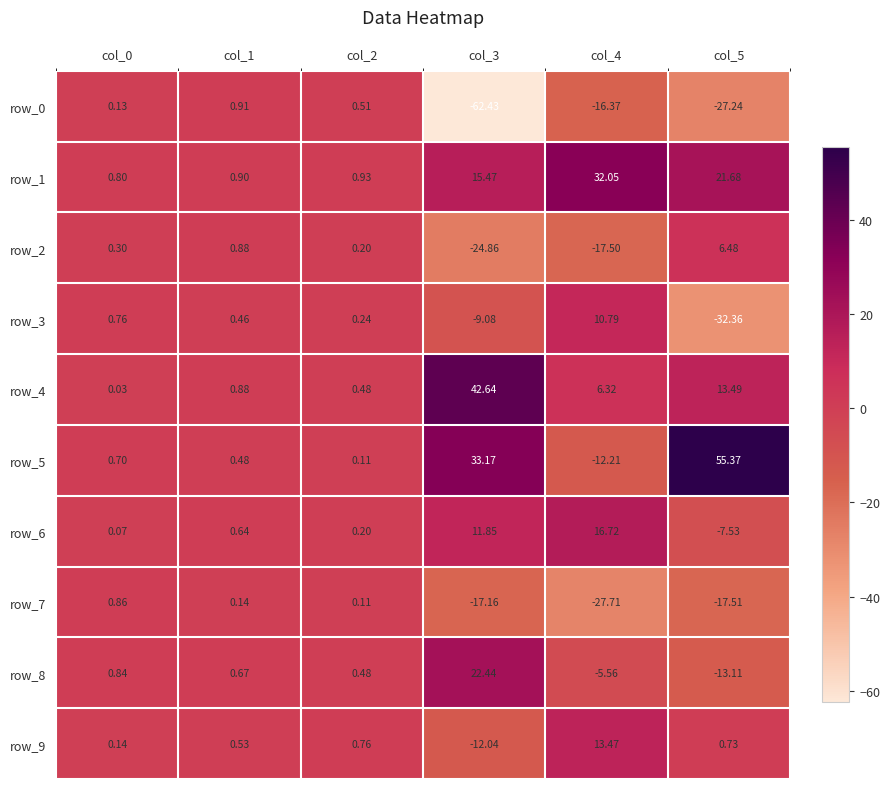

Is the value of row_8 at col_2 greater than the value of row_0 at col_4?

Yes